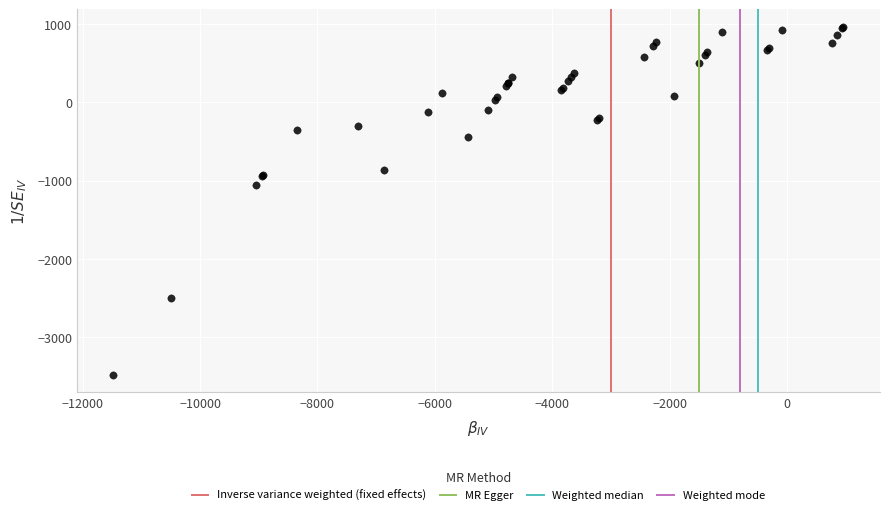

What Y value in the scatter plot is closest to -1256?

-1053